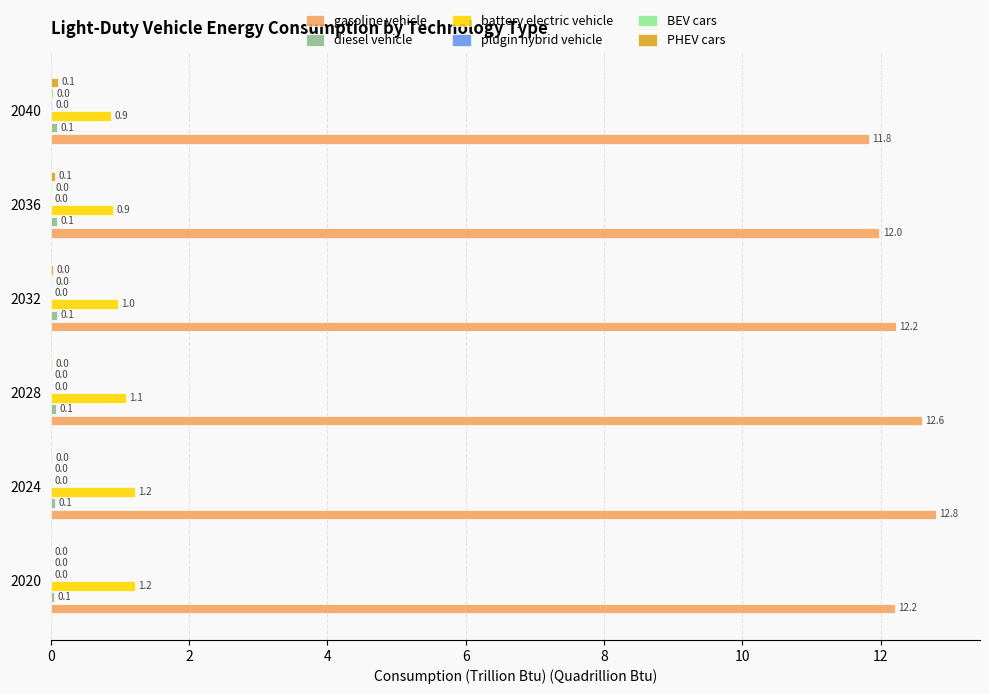

What is the greatest value displayed?

12.8